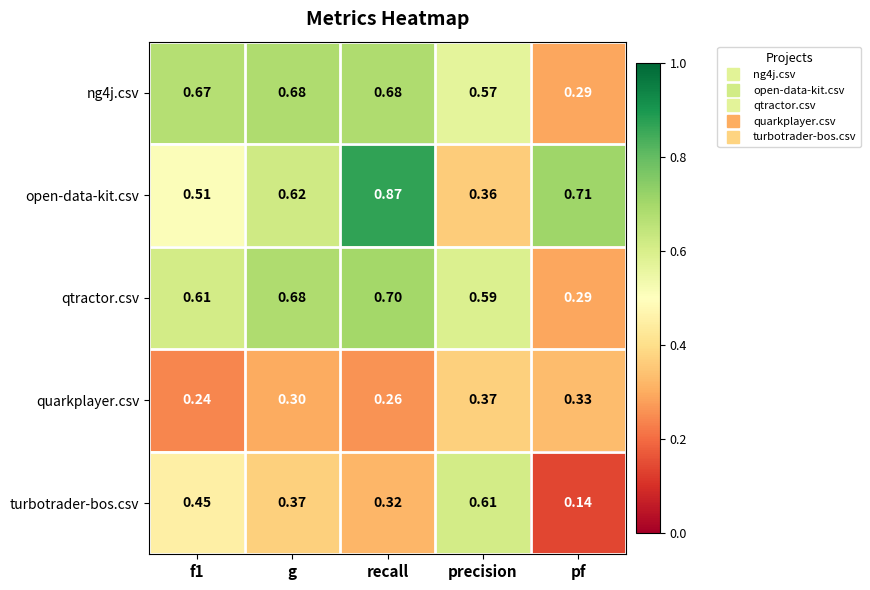

At which category does the chart reach its peak across all series?

recall